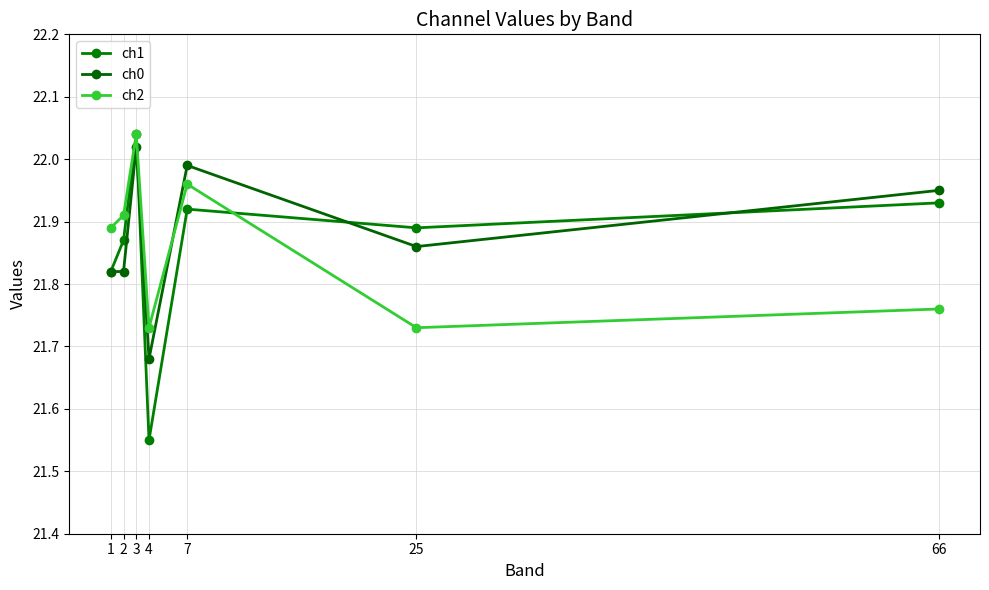

What is the value of the ch1 point at the 6th from the left?

21.9